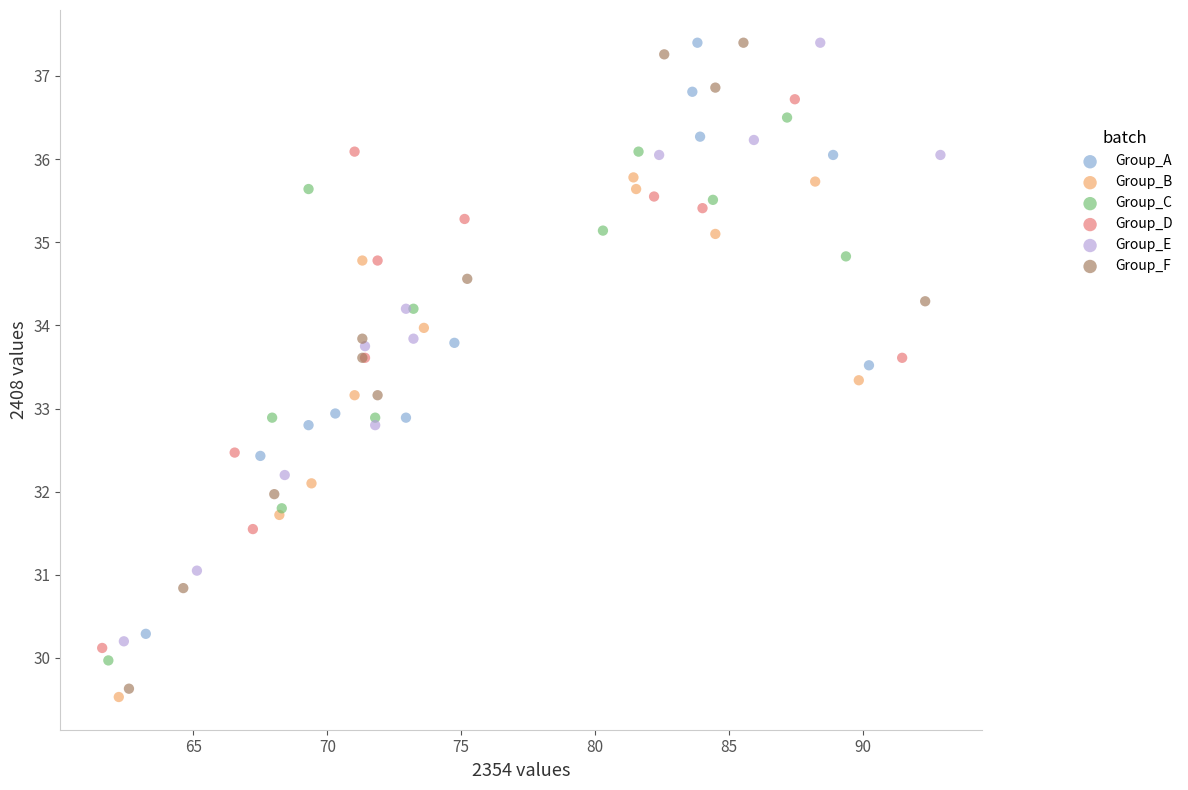

Which series has the largest Y range (max minus min)?

Group_F